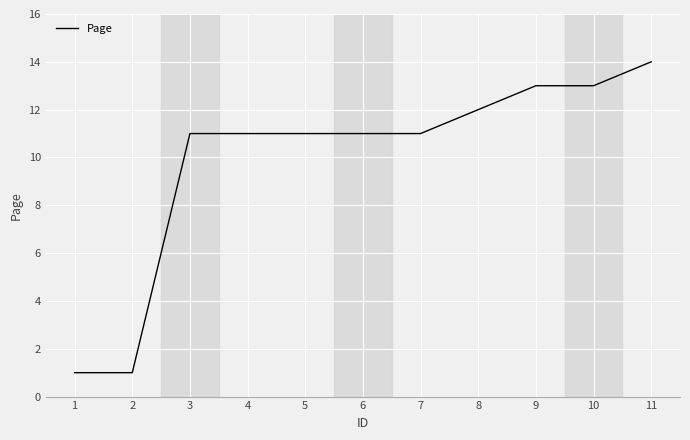

What is the difference between the maximum and minimum values?

13